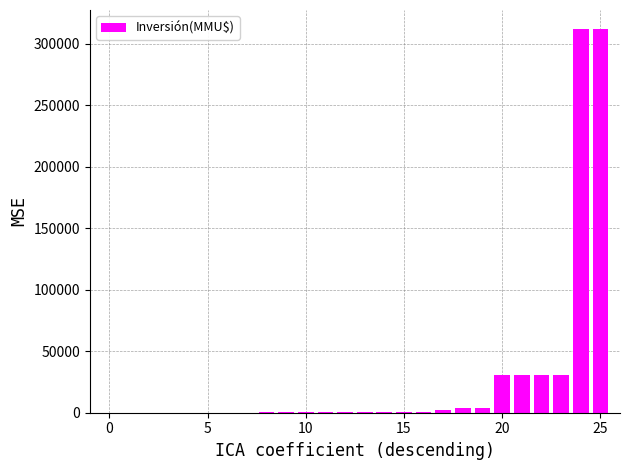

Are the bars horizontal?

No